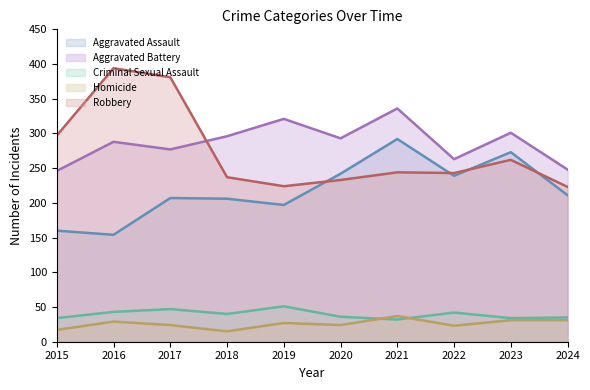

What is the value of the Aggravated Assault point at the 6th from the left?

242